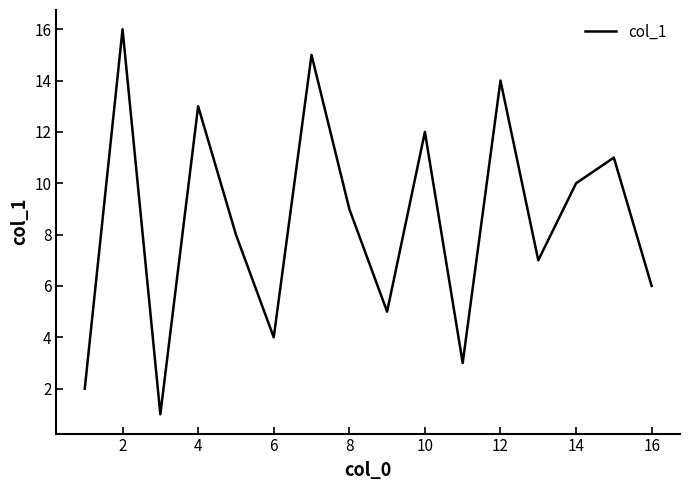

What is the difference between the maximum and minimum values?

15